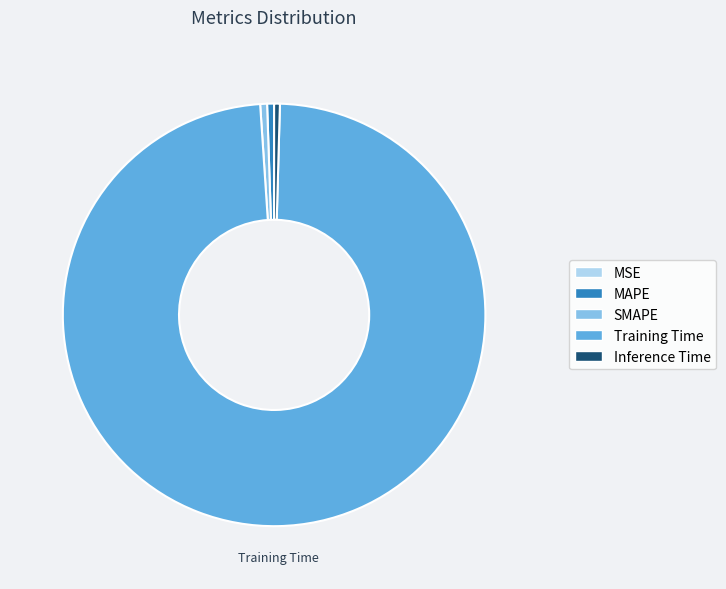

Does SMAPE represent more than half of the total?

No